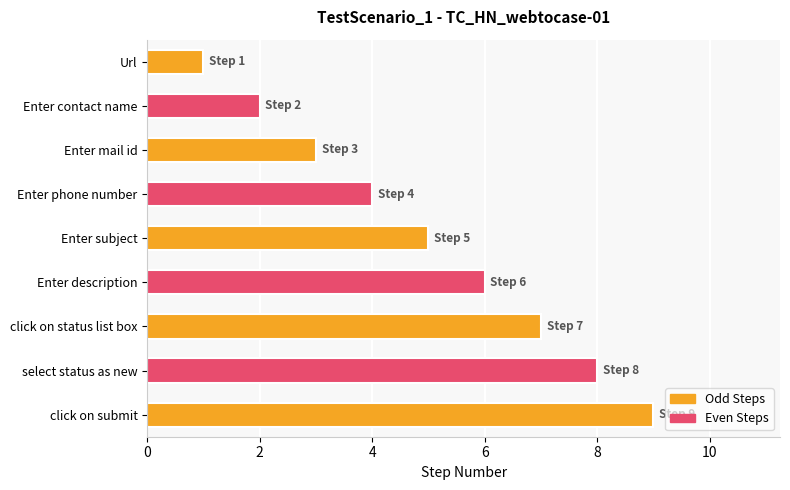

List the labels in order of value, largest first.

click on submit, select status as new, click on status list box, Enter description, Enter subject, Enter phone number, Enter mail id, Enter contact name, Url